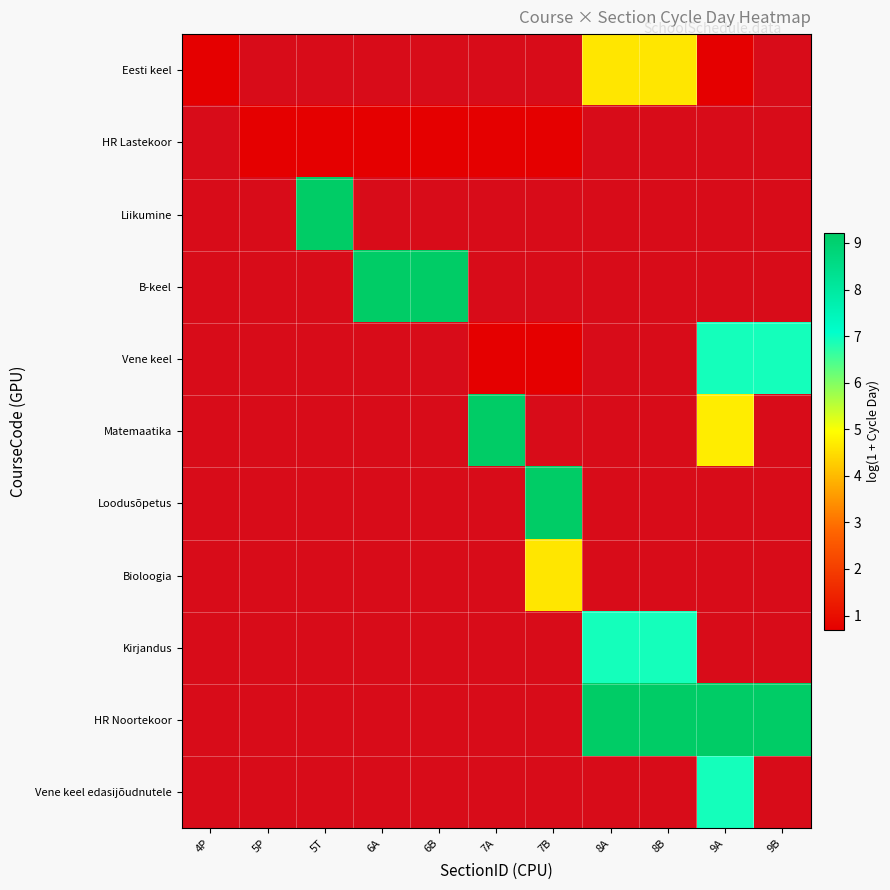

Which has a higher value, 9B or 8A?

8A